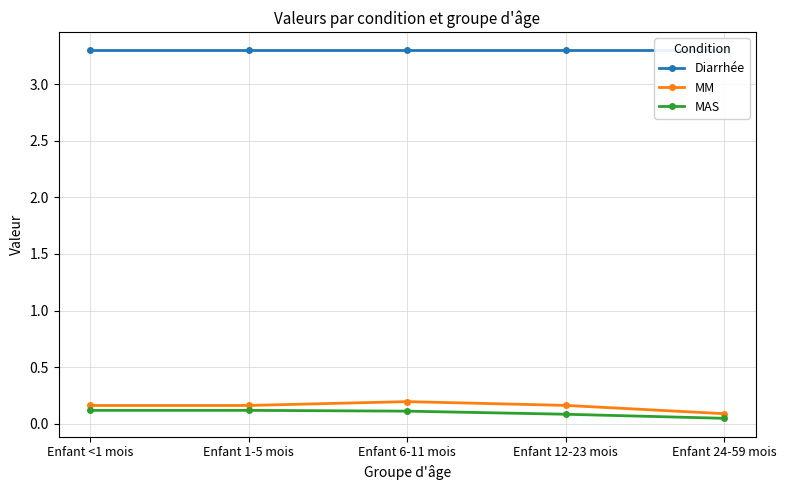

Which series has the largest total across all categories?

Diarrhée